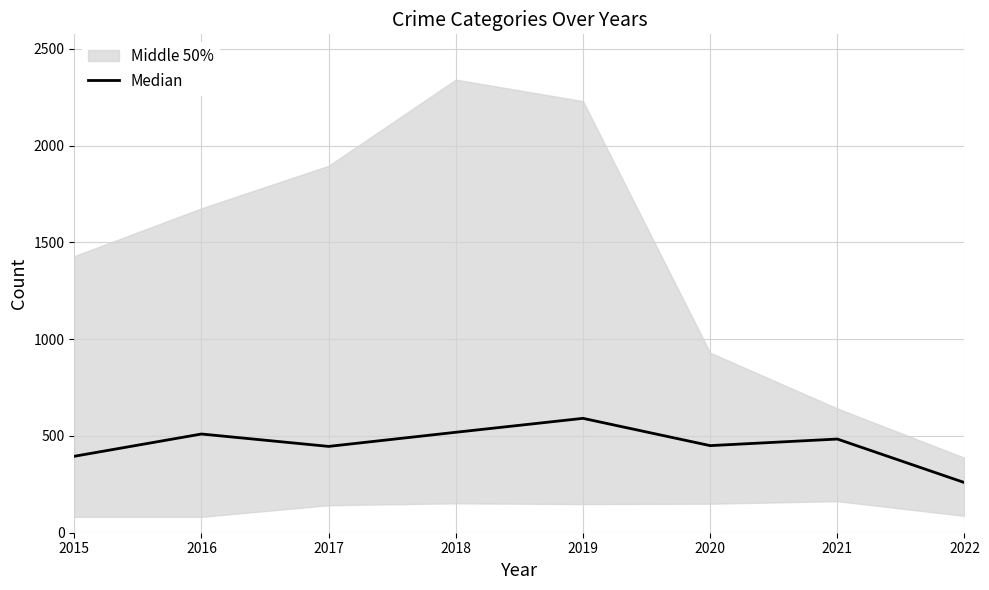

What is the value of the 6th point from the left?

450